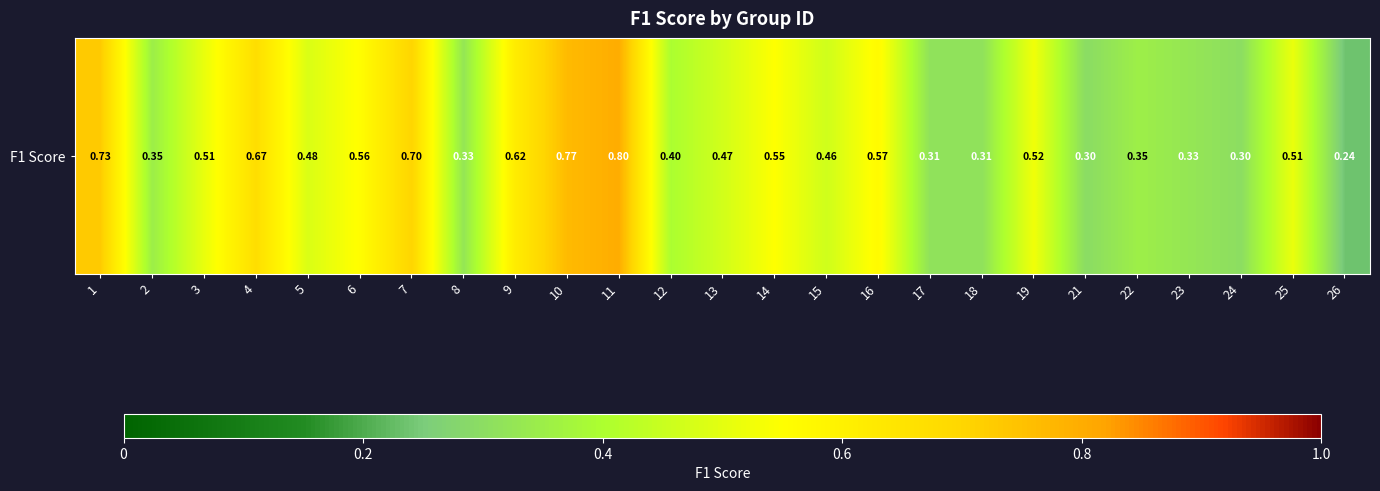

What is the change in value from 18 to 26?

-0.1